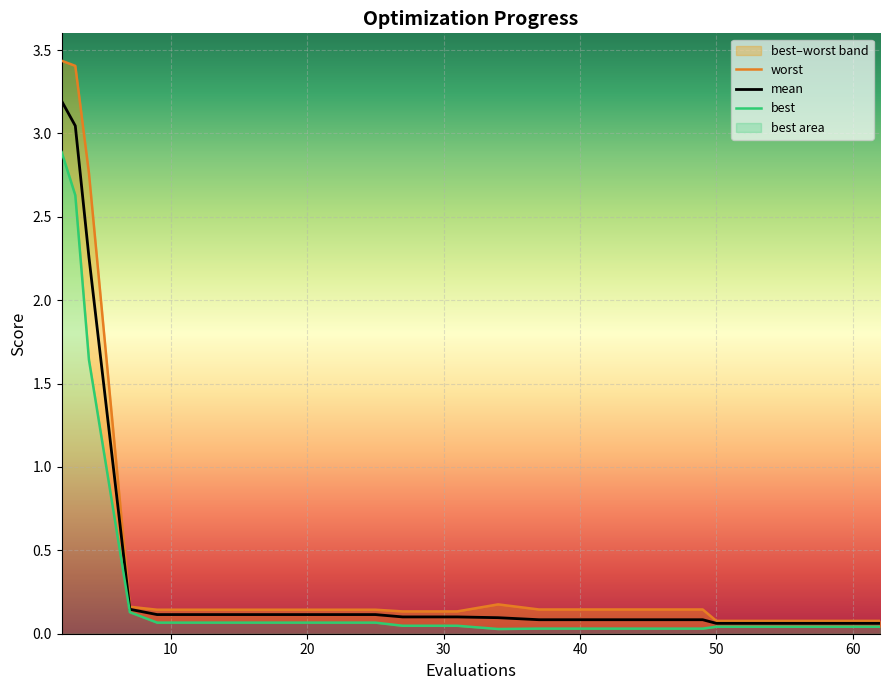

What is the difference between the second highest and minimum values in the best series?

2.6